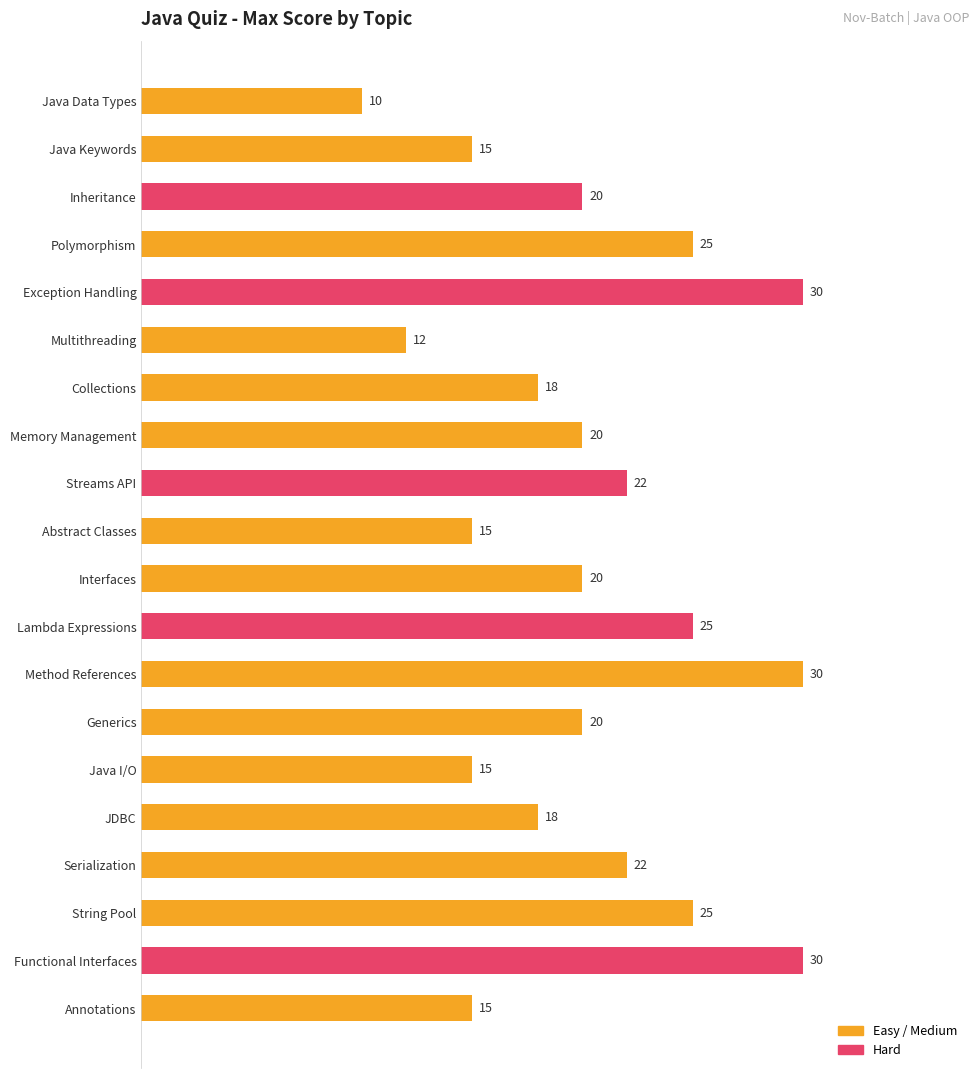

What is the sum of the values at Serialization and Multithreading?

34